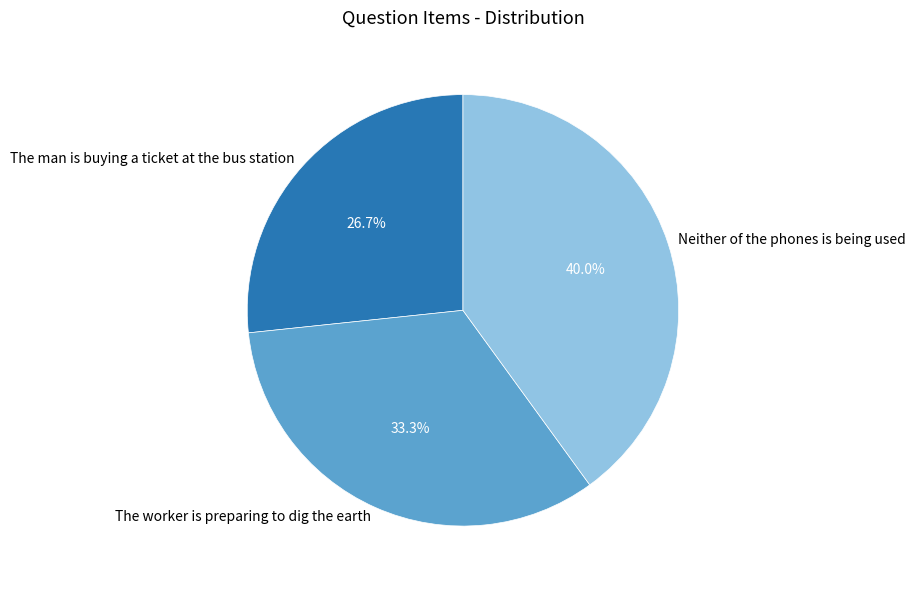

How many slices are in this pie chart?

3